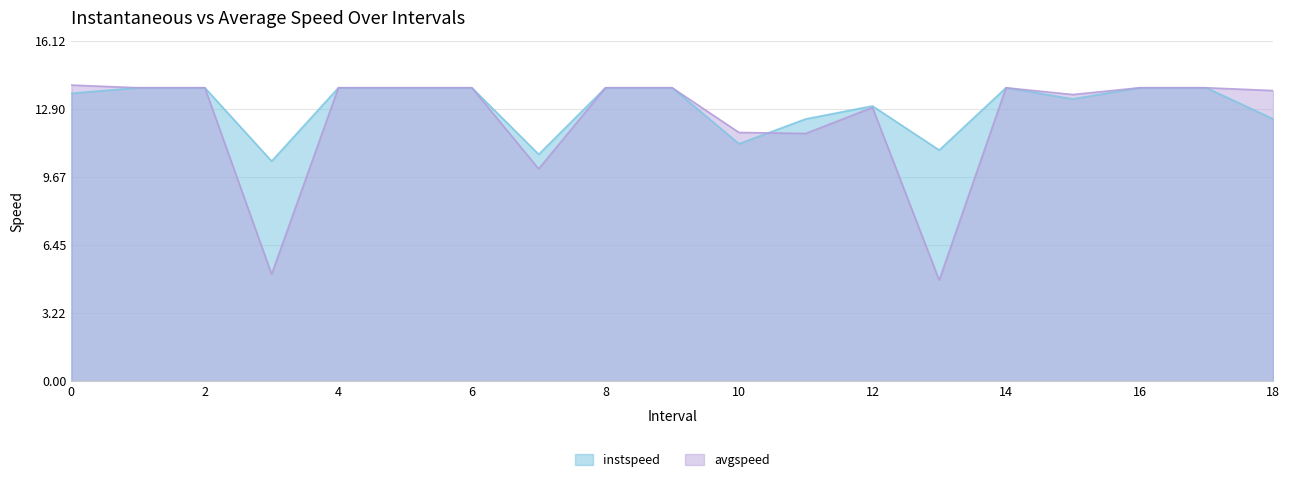

What position from the left is 1.0?

2